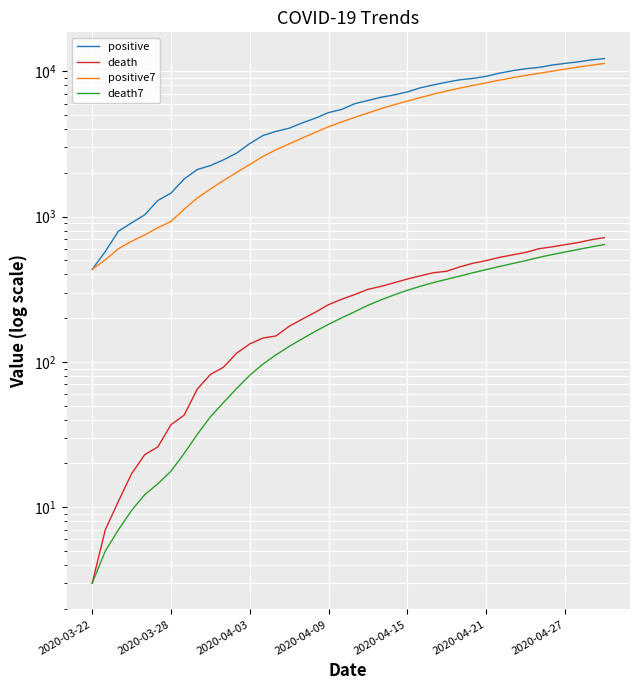

List the series in order of their peak value, highest first.

positive, positive7, death, death7